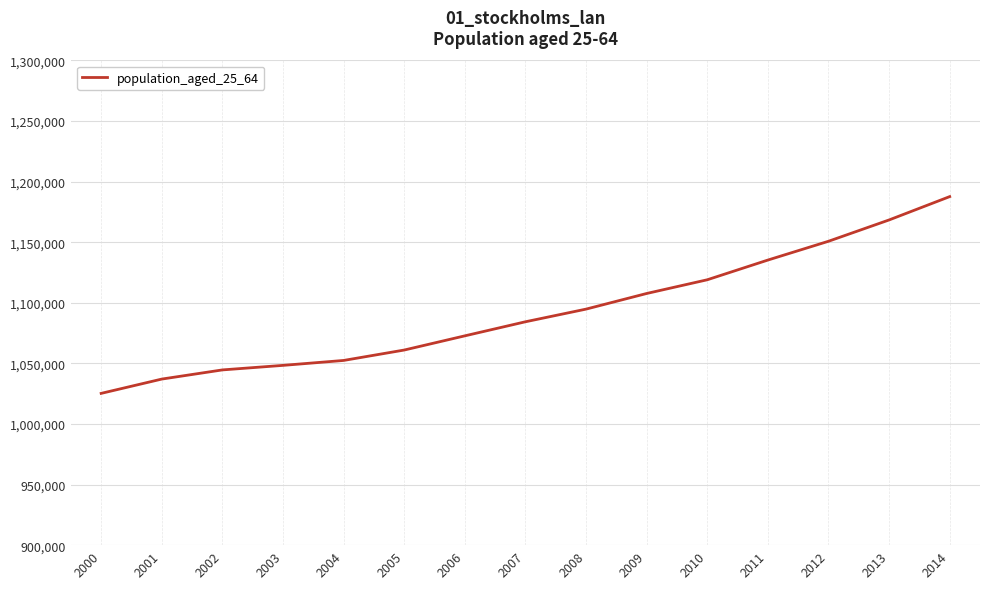

Does the chart have visible grid lines?

Yes